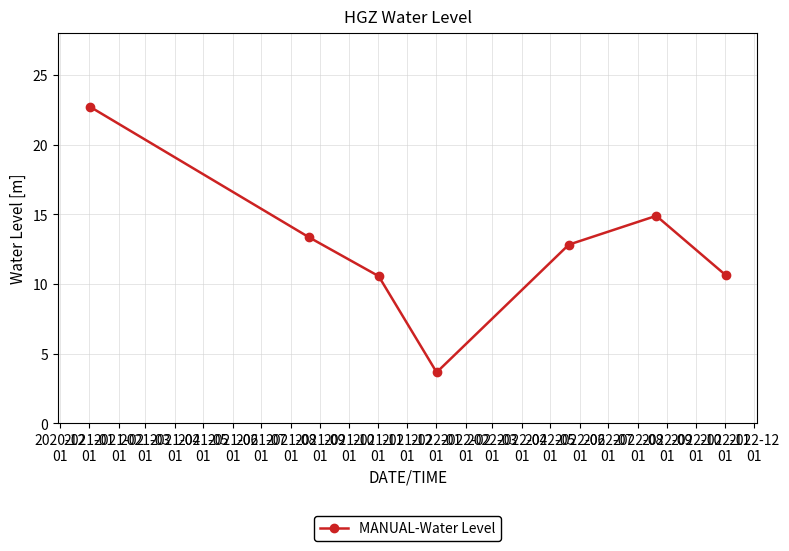

What is the value of the 5th point from the left?

12.8